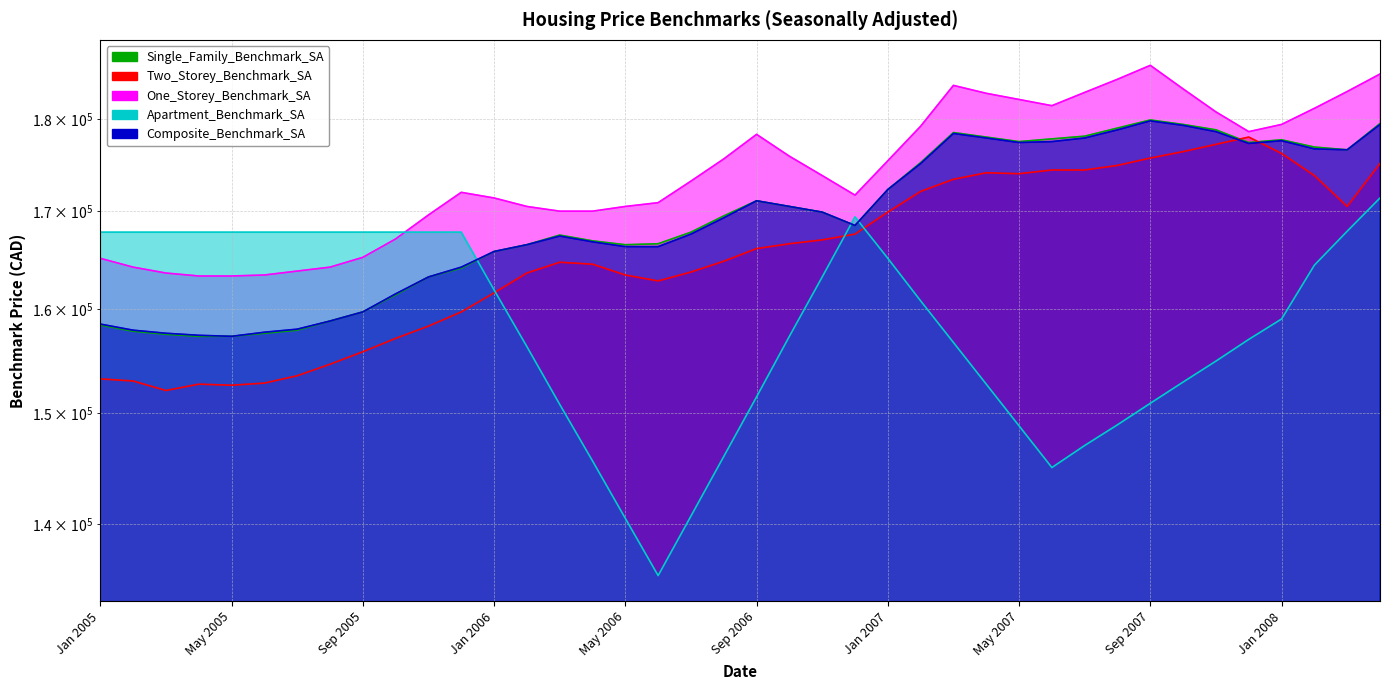

What are all the series names shown in the legend?

Single_Family_Benchmark_SA, Two_Storey_Benchmark_SA, One_Storey_Benchmark_SA, Apartment_Benchmark_SA, Composite_Benchmark_SA